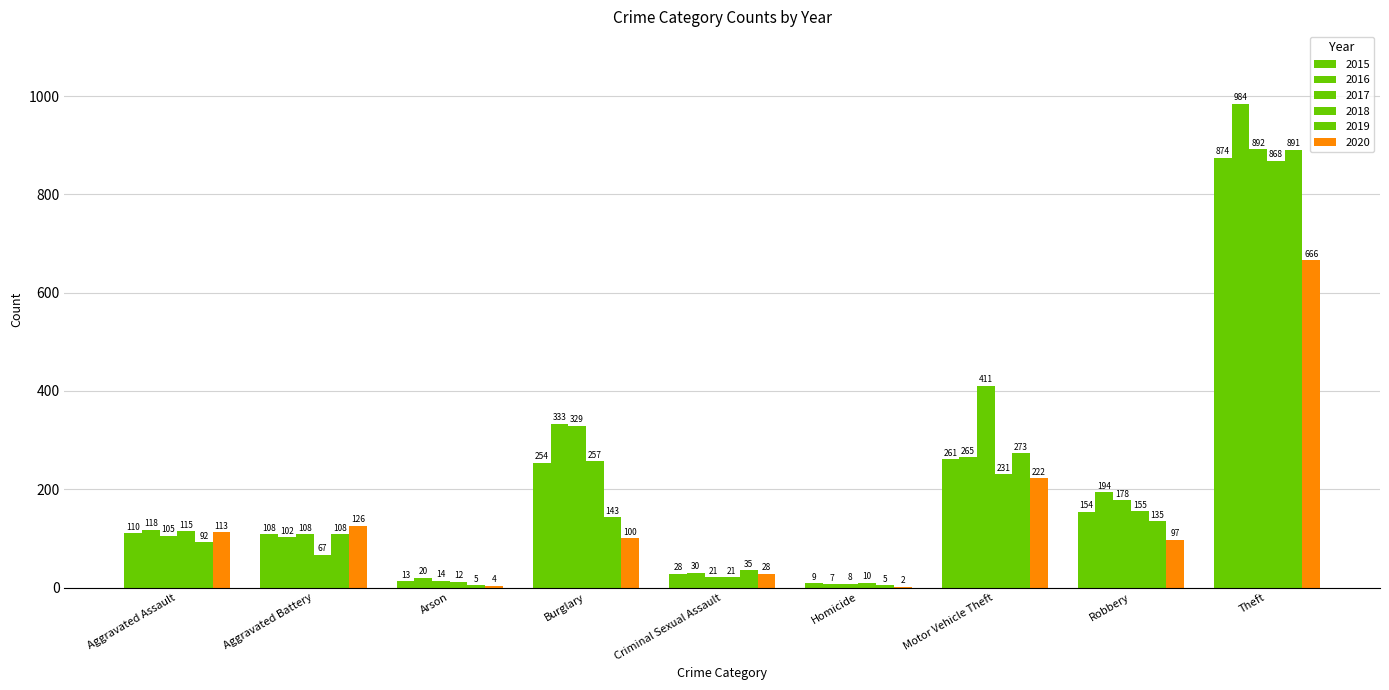

What is the value of the 2017 bar at the 3rd from the left?

14